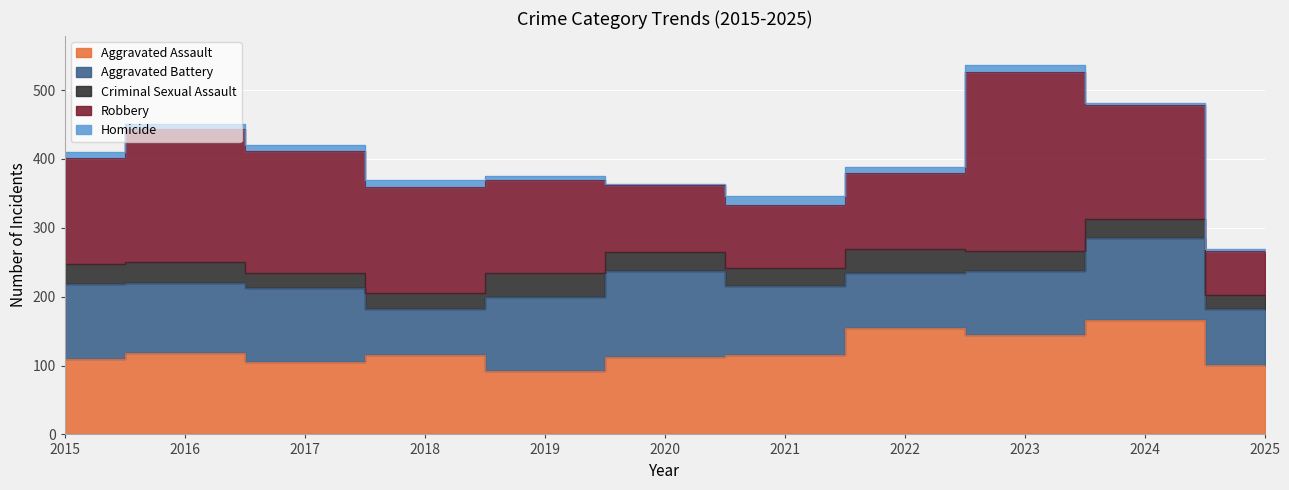

Which series ends up on top after the final intersection of Robbery and Aggravated Battery?

Aggravated Battery